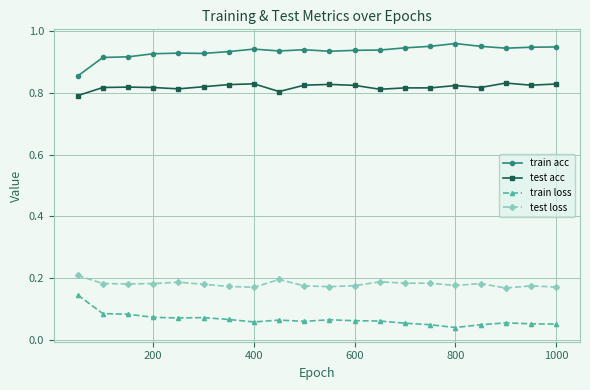

In train acc, how many points are higher than both neighbors (excluding endpoints)?

4